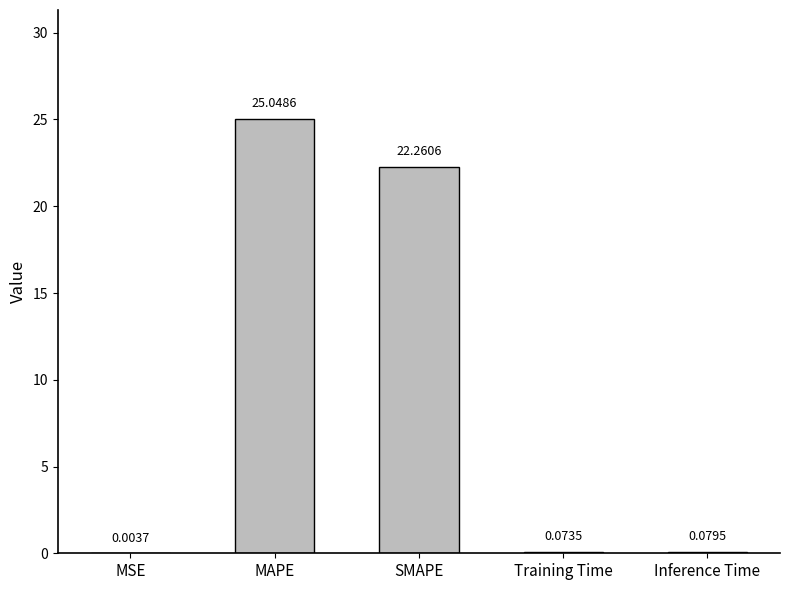

Which label corresponds to the largest value in the chart?

MAPE